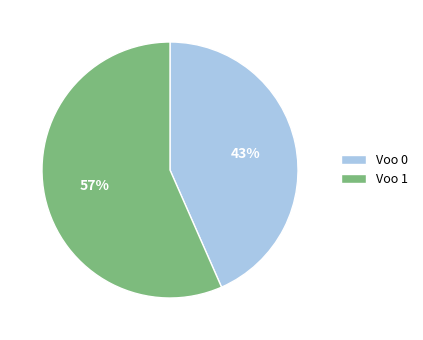

How many slices are in this pie chart?

2